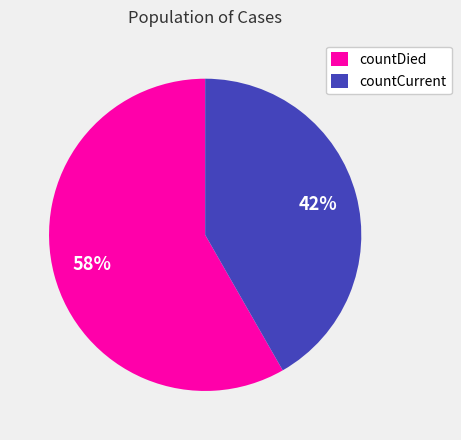

True or false: countDied accounts for 65% of the total.

False